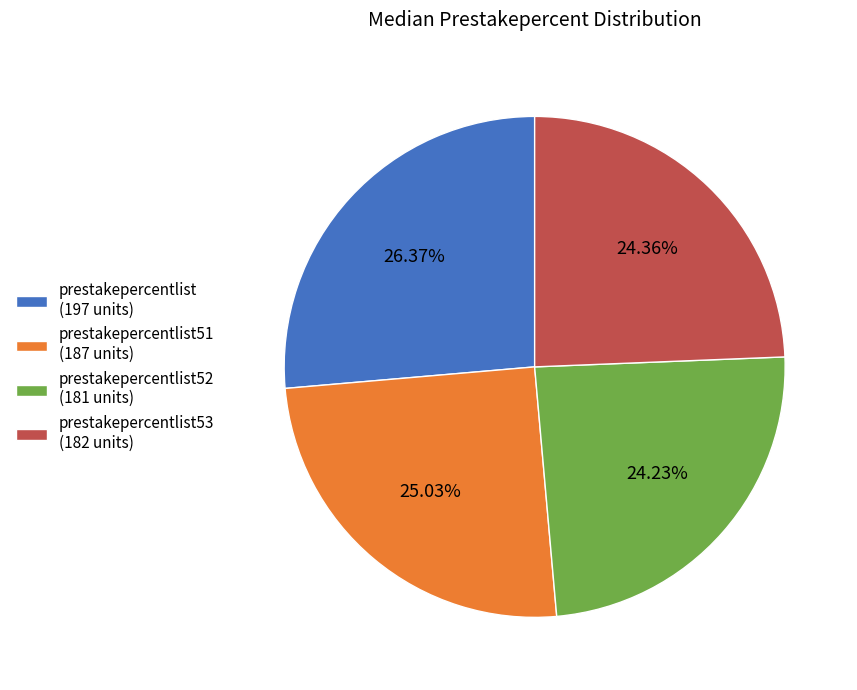

Count the number of slices in the pie.

4